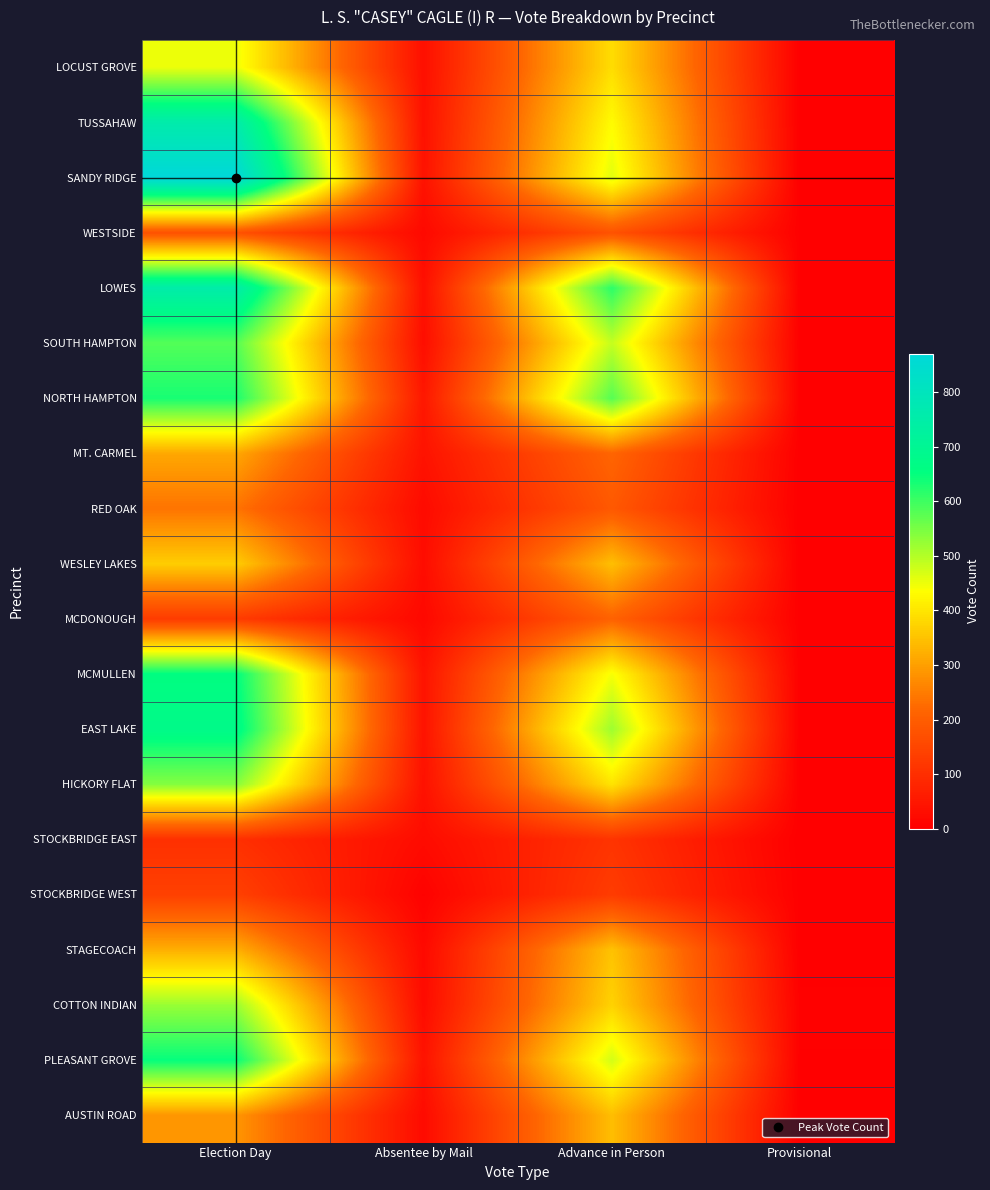

Rank the series at Election Day from highest to lowest value.

SANDY RIDGE, TUSSAHAW, LOWES, EAST LAKE, MCMULLEN, PLEASANT GROVE, NORTH HAMPTON, SOUTH HAMPTON, HICKORY FLAT, COTTON INDIAN, LOCUST GROVE, WESLEY LAKES, STAGECOACH, MT. CARMEL, AUSTIN ROAD, RED OAK, WESTSIDE, STOCKBRIDGE WEST, MCDONOUGH, STOCKBRIDGE EAST